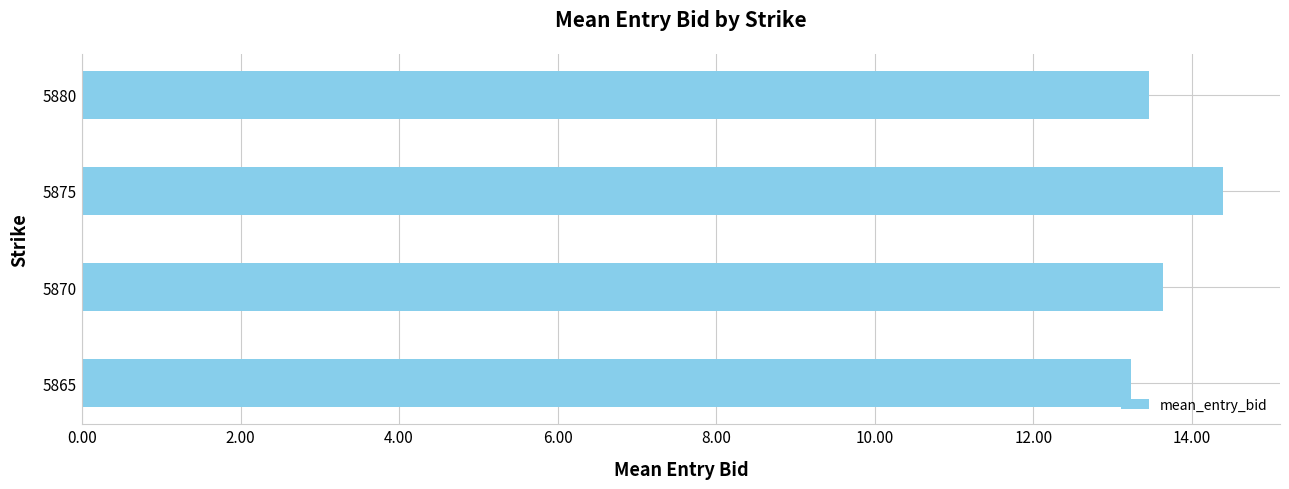

At which category does the chart reach its peak across all series?

5875